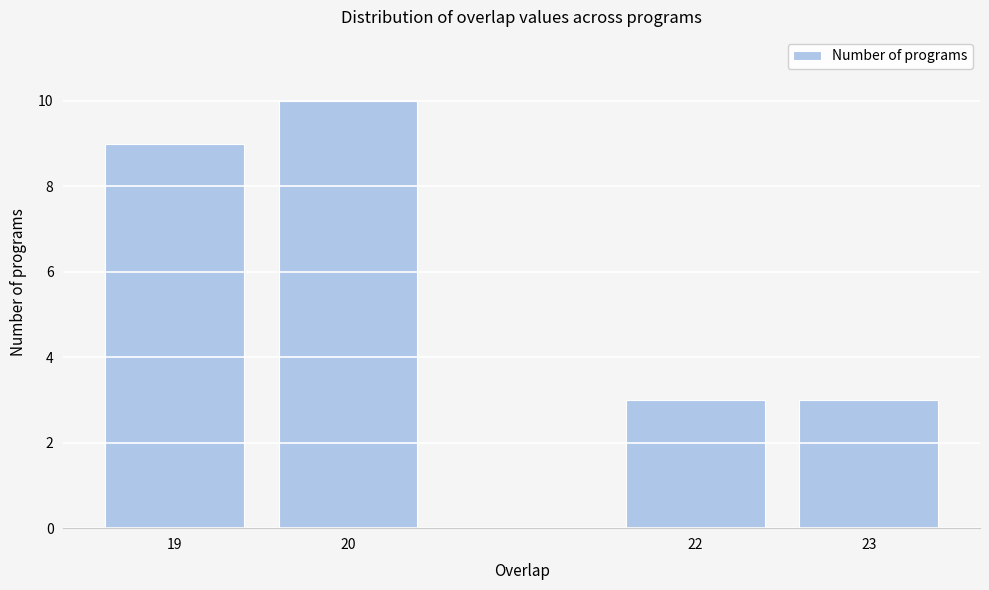

Reading right to left, what are all the values shown in this chart?

23=3	22=3	20=10	19=9